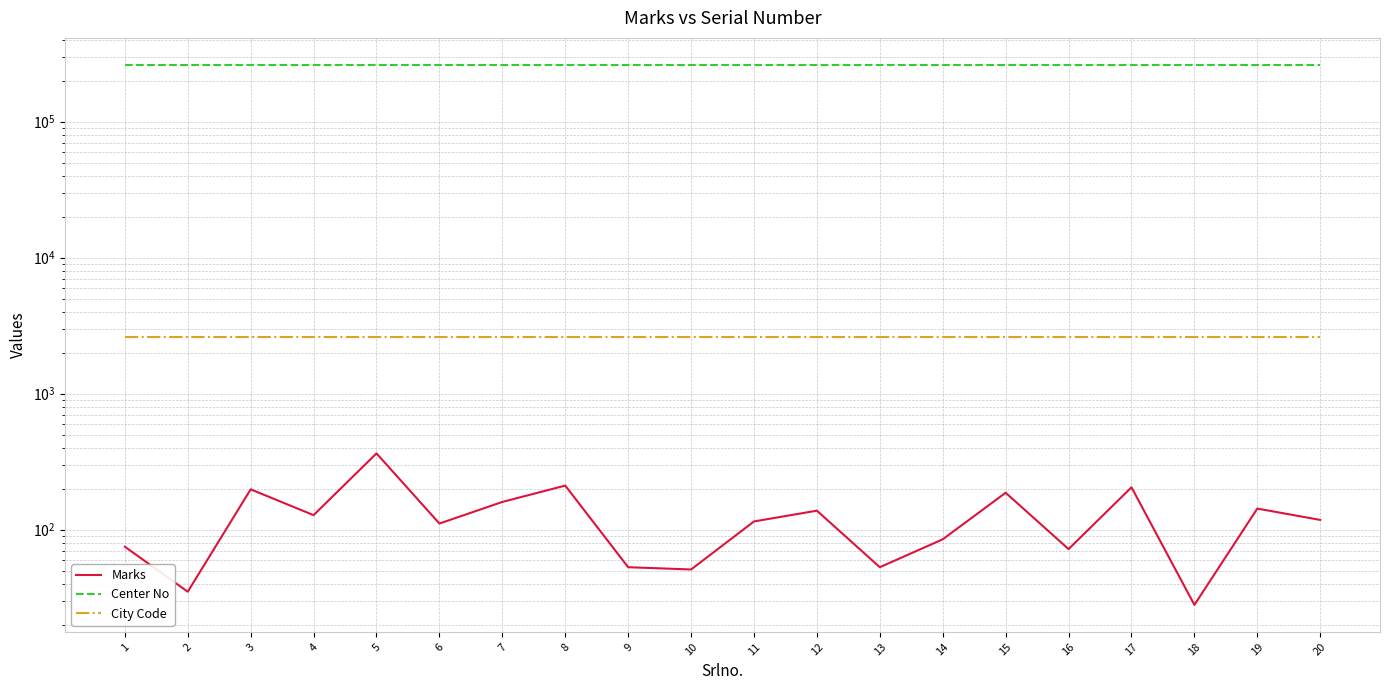

What is the greatest value displayed?

261401